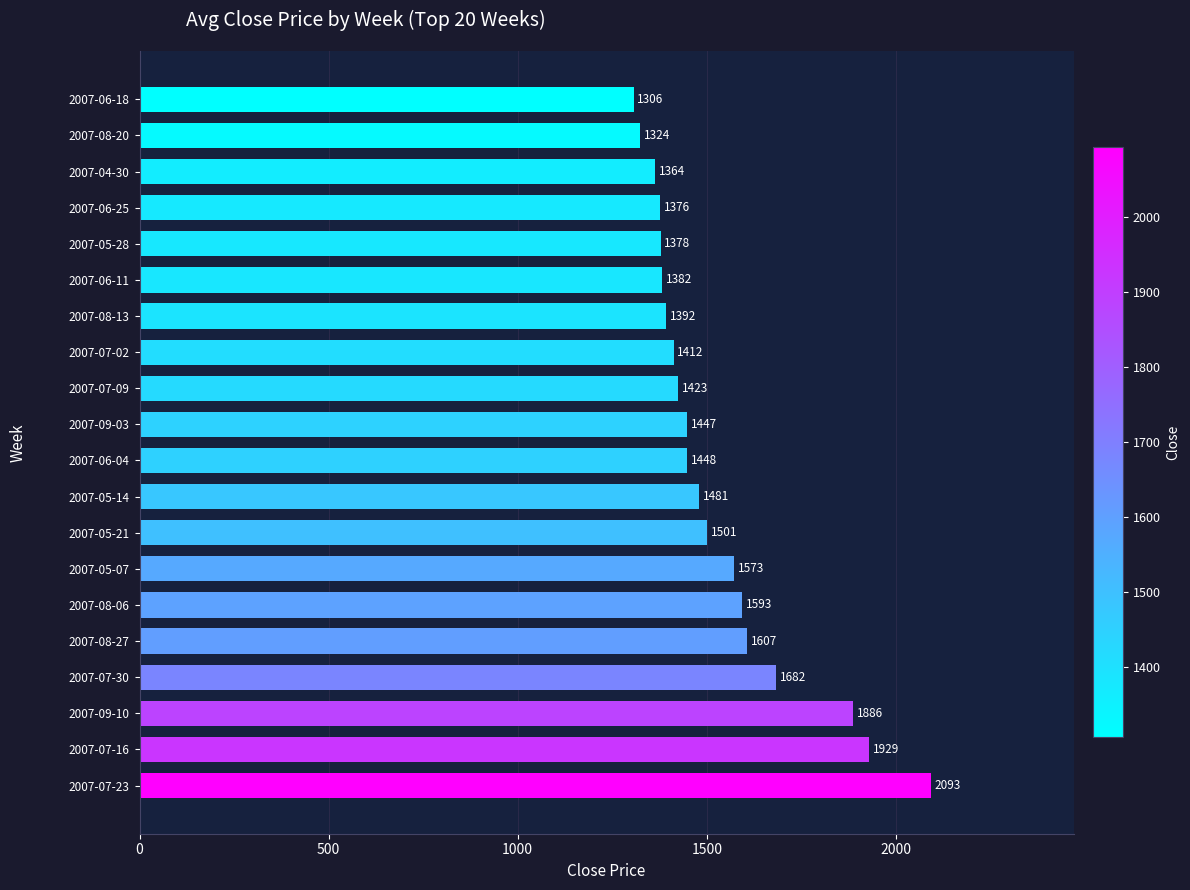

How many bars are there in total?

20